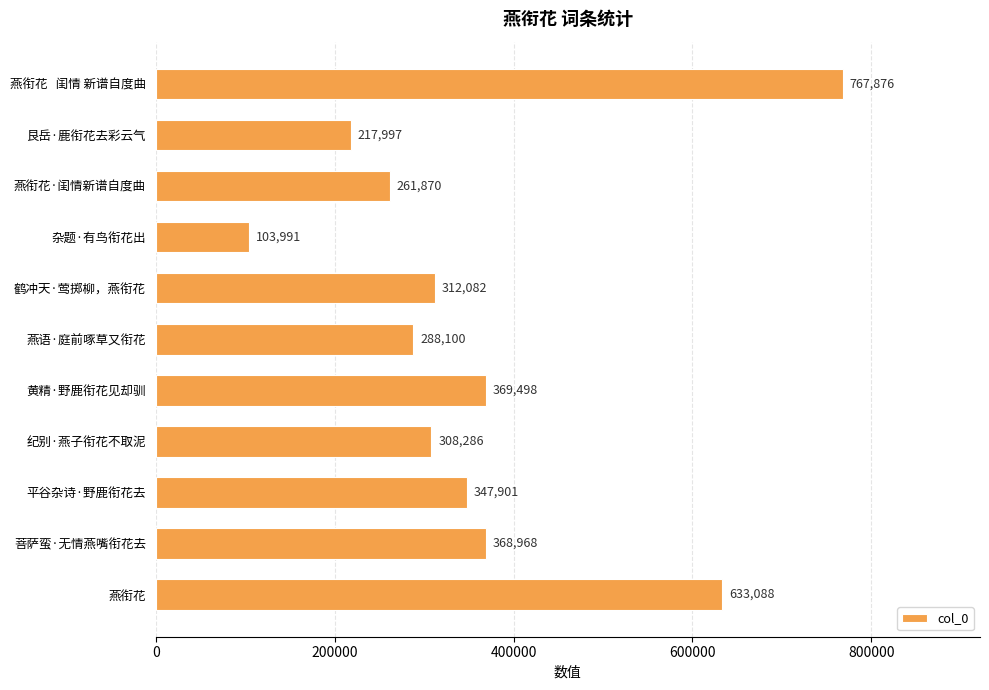

True or false: the data shows 175867 at 杂题·有鸟衔花出.

False